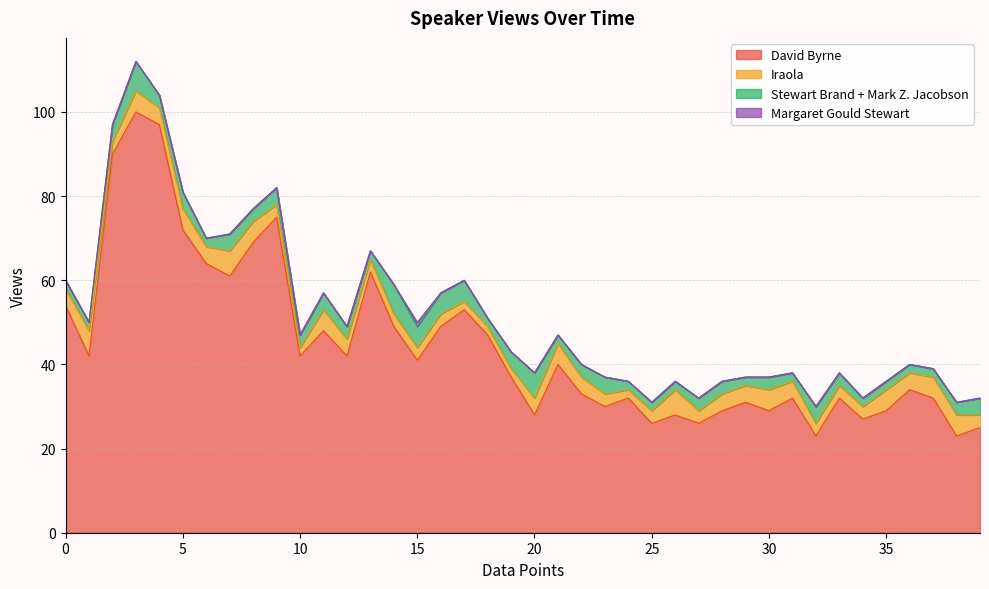

Reading right to left, list all the values displayed in this chart.

David Byrne: 25	23	32	34	29	27	32	23	32	29	31	29	26	28	26	32	30	33	40	28	37	47	53	49	41	49	62	42	48	42	75	69	61	64	72	97	100	90	42	54
Iraola: 3	5	5	4	5	3	3	3	4	5	4	4	3	6	3	2	3	4	5	4	2	2	2	3	3	3	3	4	5	2	3	5	6	4	5	4	5	3	6	4
Stewart Brand + Mark Z. Jacobson: 4	3	2	2	2	2	3	4	2	3	2	3	3	2	2	2	4	3	2	6	4	2	5	5	5	7	2	3	4	3	4	3	4	2	4	3	7	4	2	2
Margaret Gould Stewart: 0	0	0	0	0	0	0	0	0	0	0	0	0	0	0	0	0	0	0	0	0	0	0	0	1	0	0	0	0	0	0	0	0	0	0	0	0	0	0	0